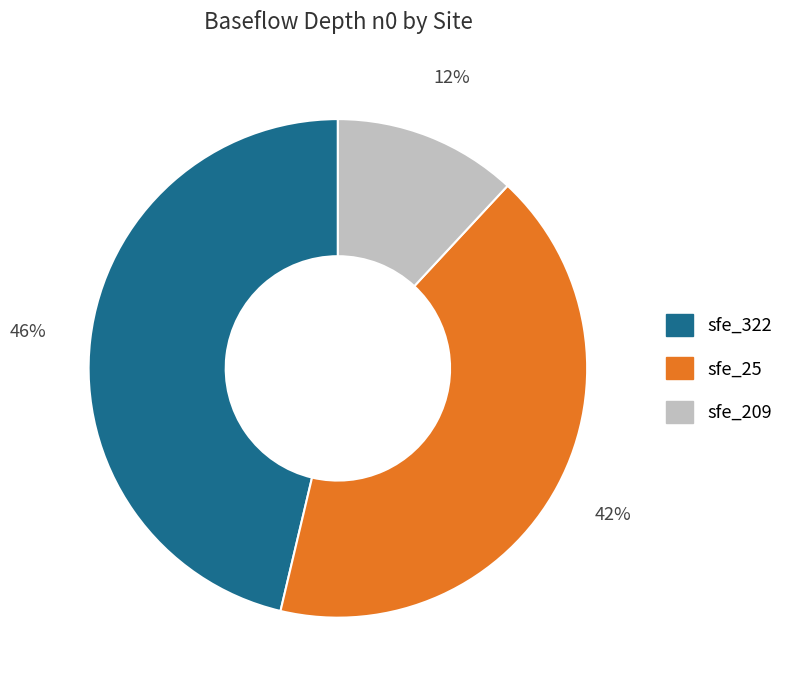

Is there a majority slice in this chart?

No